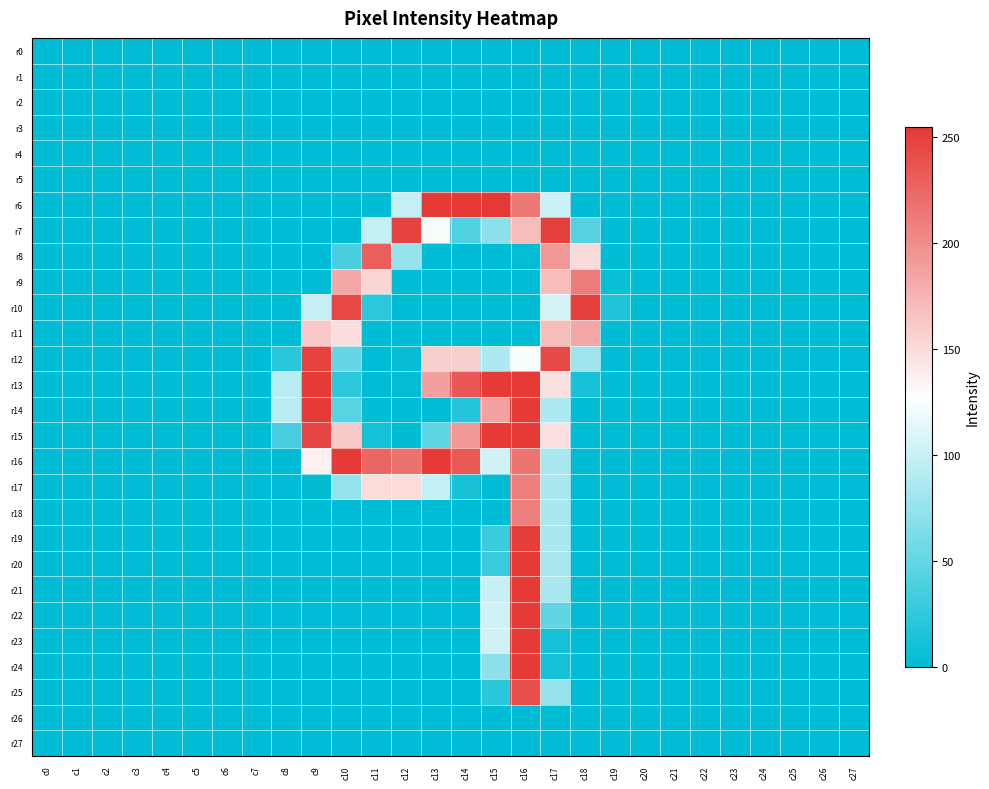

Reading left to right, extract all data points from this chart.

r0: c0=0	c1=0	c2=0	c3=0	c4=0	c5=0	c6=0	c7=0	c8=0	c9=0	c10=0	c11=0	c12=0	c13=0	c14=0	c15=0	c16=0	c17=0	c18=0	c19=0	c20=0	c21=0	c22=0	c23=0	c24=0	c25=0	c26=0	c27=0
r1: c0=0	c1=0	c2=0	c3=0	c4=0	c5=0	c6=0	c7=0	c8=0	c9=0	c10=0	c11=0	c12=0	c13=0	c14=0	c15=0	c16=0	c17=0	c18=0	c19=0	c20=0	c21=0	c22=0	c23=0	c24=0	c25=0	c26=0	c27=0
r2: c0=0	c1=0	c2=0	c3=0	c4=0	c5=0	c6=0	c7=0	c8=0	c9=0	c10=0	c11=0	c12=0	c13=0	c14=0	c15=0	c16=0	c17=0	c18=0	c19=0	c20=0	c21=0	c22=0	c23=0	c24=0	c25=0	c26=0	c27=0
r3: c0=0	c1=0	c2=0	c3=0	c4=0	c5=0	c6=0	c7=0	c8=0	c9=0	c10=0	c11=0	c12=0	c13=0	c14=0	c15=0	c16=0	c17=0	c18=0	c19=0	c20=0	c21=0	c22=0	c23=0	c24=0	c25=0	c26=0	c27=0
r4: c0=0	c1=0	c2=0	c3=0	c4=0	c5=0	c6=0	c7=0	c8=0	c9=0	c10=0	c11=0	c12=0	c13=0	c14=0	c15=0	c16=0	c17=0	c18=0	c19=0	c20=0	c21=0	c22=0	c23=0	c24=0	c25=0	c26=0	c27=0
r5: c0=0	c1=0	c2=0	c3=0	c4=0	c5=0	c6=0	c7=0	c8=0	c9=0	c10=0	c11=0	c12=0	c13=0	c14=0	c15=0	c16=0	c17=0	c18=0	c19=0	c20=0	c21=0	c22=0	c23=0	c24=0	c25=0	c26=0	c27=0
r6: c0=0	c1=0	c2=0	c3=0	c4=0	c5=0	c6=0	c7=0	c8=0	c9=0	c10=0	c11=0	c12=98	c13=254	c14=254	c15=255	c16=215	c17=101	c18=0	c19=0	c20=0	c21=0	c22=0	c23=0	c24=0	c25=0	c26=0	c27=0
r7: c0=0	c1=0	c2=0	c3=0	c4=0	c5=0	c6=0	c7=0	c8=0	c9=0	c10=0	c11=98	c12=248	c13=124	c14=40	c15=70	c16=170	c17=250	c18=43	c19=0	c20=0	c21=0	c22=0	c23=0	c24=0	c25=0	c26=0	c27=0
r8: c0=0	c1=0	c2=0	c3=0	c4=0	c5=0	c6=0	c7=0	c8=0	c9=0	c10=37	c11=230	c12=75	c13=0	c14=0	c15=0	c16=2	c17=193	c18=151	c19=0	c20=0	c21=0	c22=0	c23=0	c24=0	c25=0	c26=0	c27=0
r9: c0=0	c1=0	c2=0	c3=0	c4=0	c5=0	c6=0	c7=0	c8=0	c9=0	c10=183	c11=154	c12=0	c13=0	c14=0	c15=0	c16=0	c17=170	c18=211	c19=5	c20=0	c21=0	c22=0	c23=0	c24=0	c25=0	c26=0	c27=0
r10: c0=0	c1=0	c2=0	c3=0	c4=0	c5=0	c6=0	c7=0	c8=0	c9=98	c10=245	c11=22	c12=0	c13=0	c14=0	c15=0	c16=0	c17=106	c18=250	c19=17	c20=0	c21=0	c22=0	c23=0	c24=0	c25=0	c26=0	c27=0
r11: c0=0	c1=0	c2=0	c3=0	c4=0	c5=0	c6=0	c7=0	c8=0	c9=162	c10=148	c11=0	c12=0	c13=0	c14=0	c15=0	c16=0	c17=170	c18=183	c19=0	c20=0	c21=0	c22=0	c23=0	c24=0	c25=0	c26=0	c27=0
r12: c0=0	c1=0	c2=0	c3=0	c4=0	c5=0	c6=0	c7=0	c8=21	c9=249	c10=50	c11=0	c12=3	c13=158	c14=158	c15=86	c16=125	c17=244	c18=79	c19=0	c20=0	c21=0	c22=0	c23=0	c24=0	c25=0	c26=0	c27=0
r13: c0=0	c1=0	c2=0	c3=0	c4=0	c5=0	c6=0	c7=0	c8=93	c9=254	c10=22	c11=0	c12=2	c13=189	c14=235	c15=254	c16=254	c17=147	c18=13	c19=0	c20=0	c21=0	c22=0	c23=0	c24=0	c25=0	c26=0	c27=0
r14: c0=0	c1=0	c2=0	c3=0	c4=0	c5=0	c6=0	c7=0	c8=93	c9=254	c10=44	c11=0	c12=0	c13=0	c14=18	c15=187	c16=254	c17=86	c18=0	c19=0	c20=0	c21=0	c22=0	c23=0	c24=0	c25=0	c26=0	c27=0
r15: c0=0	c1=0	c2=0	c3=0	c4=0	c5=0	c6=0	c7=0	c8=36	c9=246	c10=161	c11=10	c12=1	c13=48	c14=193	c15=254	c16=254	c17=147	c18=0	c19=0	c20=0	c21=0	c22=0	c23=0	c24=0	c25=0	c26=0	c27=0
r16: c0=0	c1=0	c2=0	c3=0	c4=0	c5=0	c6=0	c7=0	c8=0	c9=137	c10=254	c11=226	c12=218	c13=254	c14=234	c15=103	c16=216	c17=85	c18=0	c19=0	c20=0	c21=0	c22=0	c23=0	c24=0	c25=0	c26=0	c27=0
r17: c0=0	c1=0	c2=0	c3=0	c4=0	c5=0	c6=0	c7=0	c8=0	c9=1	c10=74	c11=150	c12=150	c13=98	c14=13	c15=0	c16=210	c17=85	c18=0	c19=0	c20=0	c21=0	c22=0	c23=0	c24=0	c25=0	c26=0	c27=0
r18: c0=0	c1=0	c2=0	c3=0	c4=0	c5=0	c6=0	c7=0	c8=0	c9=0	c10=0	c11=0	c12=0	c13=0	c14=0	c15=0	c16=210	c17=85	c18=0	c19=0	c20=0	c21=0	c22=0	c23=0	c24=0	c25=0	c26=0	c27=0
r19: c0=0	c1=0	c2=0	c3=0	c4=0	c5=0	c6=0	c7=0	c8=0	c9=0	c10=0	c11=0	c12=0	c13=0	c14=0	c15=29	c16=252	c17=85	c18=0	c19=0	c20=0	c21=0	c22=0	c23=0	c24=0	c25=0	c26=0	c27=0
r20: c0=0	c1=0	c2=0	c3=0	c4=0	c5=0	c6=0	c7=0	c8=0	c9=0	c10=0	c11=0	c12=0	c13=0	c14=0	c15=30	c16=254	c17=85	c18=0	c19=0	c20=0	c21=0	c22=0	c23=0	c24=0	c25=0	c26=0	c27=0
r21: c0=0	c1=0	c2=0	c3=0	c4=0	c5=0	c6=0	c7=0	c8=0	c9=0	c10=0	c11=0	c12=0	c13=0	c14=0	c15=99	c16=254	c17=85	c18=0	c19=0	c20=0	c21=0	c22=0	c23=0	c24=0	c25=0	c26=0	c27=0
r22: c0=0	c1=0	c2=0	c3=0	c4=0	c5=0	c6=0	c7=0	c8=0	c9=0	c10=0	c11=0	c12=0	c13=0	c14=0	c15=104	c16=254	c17=49	c18=0	c19=0	c20=0	c21=0	c22=0	c23=0	c24=0	c25=0	c26=0	c27=0
r23: c0=0	c1=0	c2=0	c3=0	c4=0	c5=0	c6=0	c7=0	c8=0	c9=0	c10=0	c11=0	c12=0	c13=0	c14=0	c15=104	c16=254	c17=11	c18=0	c19=0	c20=0	c21=0	c22=0	c23=0	c24=0	c25=0	c26=0	c27=0
r24: c0=0	c1=0	c2=0	c3=0	c4=0	c5=0	c6=0	c7=0	c8=0	c9=0	c10=0	c11=0	c12=0	c13=0	c14=0	c15=71	c16=254	c17=11	c18=0	c19=0	c20=0	c21=0	c22=0	c23=0	c24=0	c25=0	c26=0	c27=0
r25: c0=0	c1=0	c2=0	c3=0	c4=0	c5=0	c6=0	c7=0	c8=0	c9=0	c10=0	c11=0	c12=0	c13=0	c14=0	c15=21	c16=241	c17=75	c18=0	c19=0	c20=0	c21=0	c22=0	c23=0	c24=0	c25=0	c26=0	c27=0
r26: c0=0	c1=0	c2=0	c3=0	c4=0	c5=0	c6=0	c7=0	c8=0	c9=0	c10=0	c11=0	c12=0	c13=0	c14=0	c15=0	c16=0	c17=0	c18=0	c19=0	c20=0	c21=0	c22=0	c23=0	c24=0	c25=0	c26=0	c27=0
r27: c0=0	c1=0	c2=0	c3=0	c4=0	c5=0	c6=0	c7=0	c8=0	c9=0	c10=0	c11=0	c12=0	c13=0	c14=0	c15=0	c16=0	c17=0	c18=0	c19=0	c20=0	c21=0	c22=0	c23=0	c24=0	c25=0	c26=0	c27=0